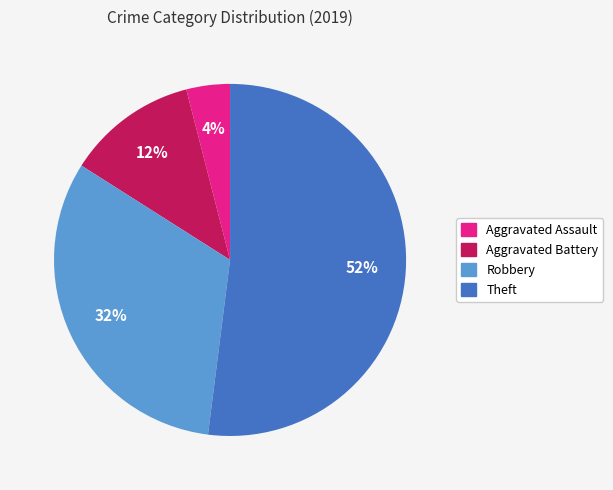

To the nearest percent, what is the combined percentage of Aggravated Assault and Robbery?

36%